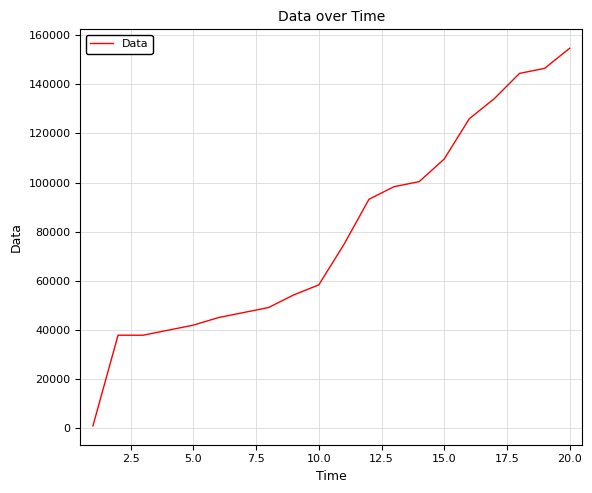

What is the difference between the maximum and minimum values?

153600